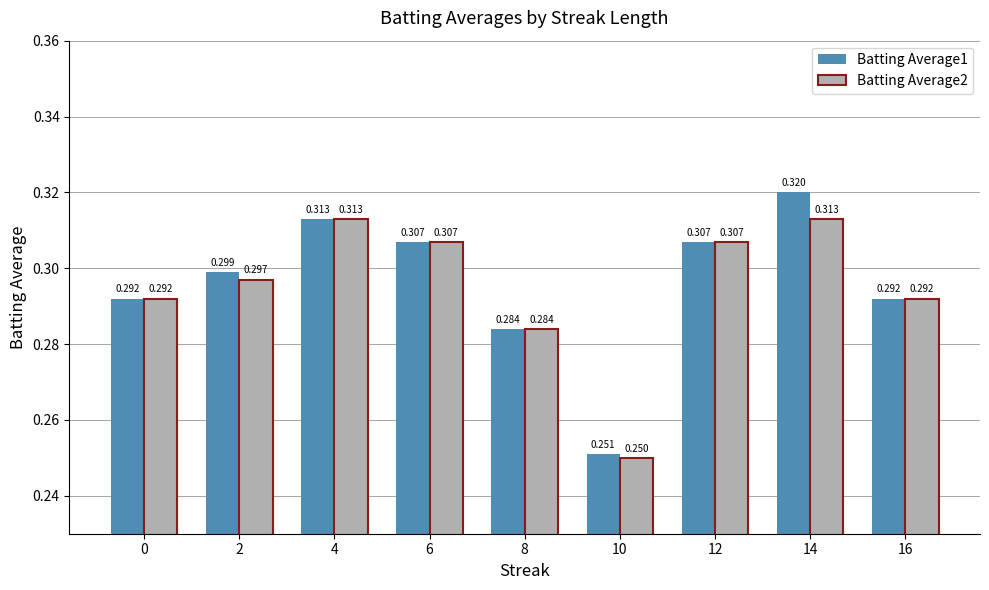

Which series has the largest total across all categories?

Batting Average1